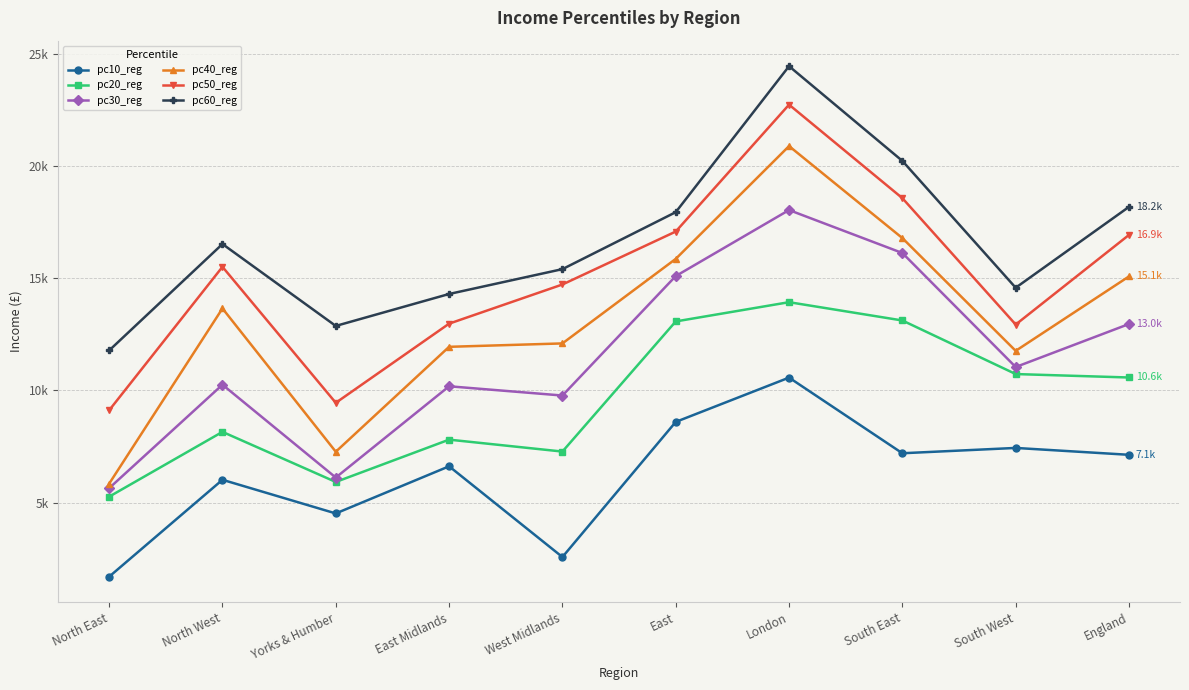

Where is the first local maximum for pc40_reg?

North West